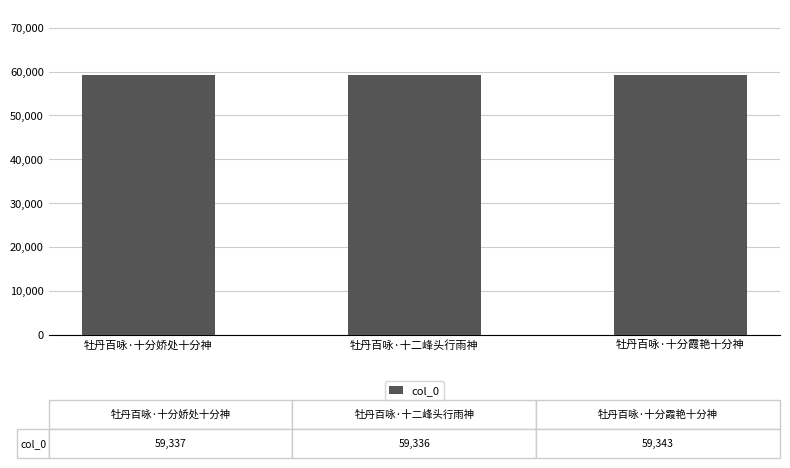

What position from the right is 牡丹百咏·十分娇处十分神?

3